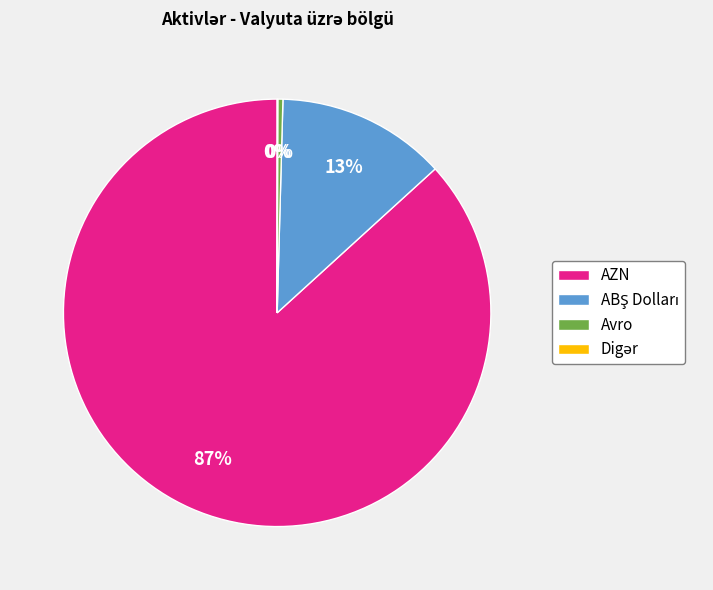

Is it true that Avro is 11% of the pie?

False